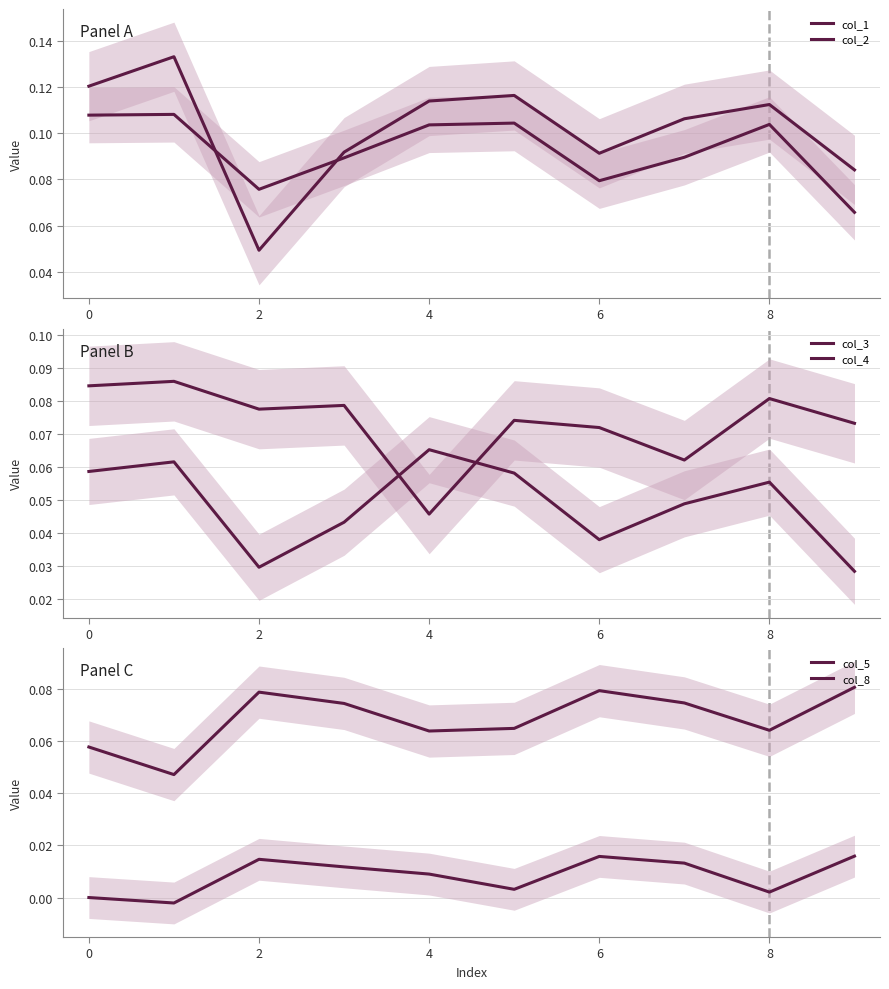

At how many categories does at least one series exceed 0?

10